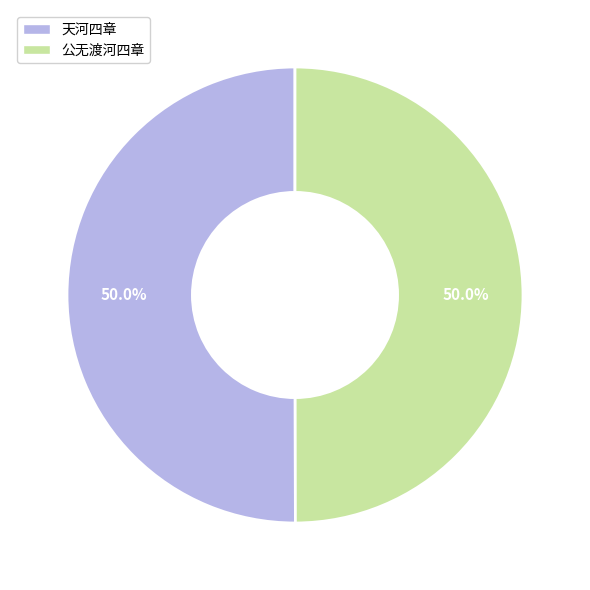

What percentage do 天河四章 and 公无渡河四章 together represent?

100.0%